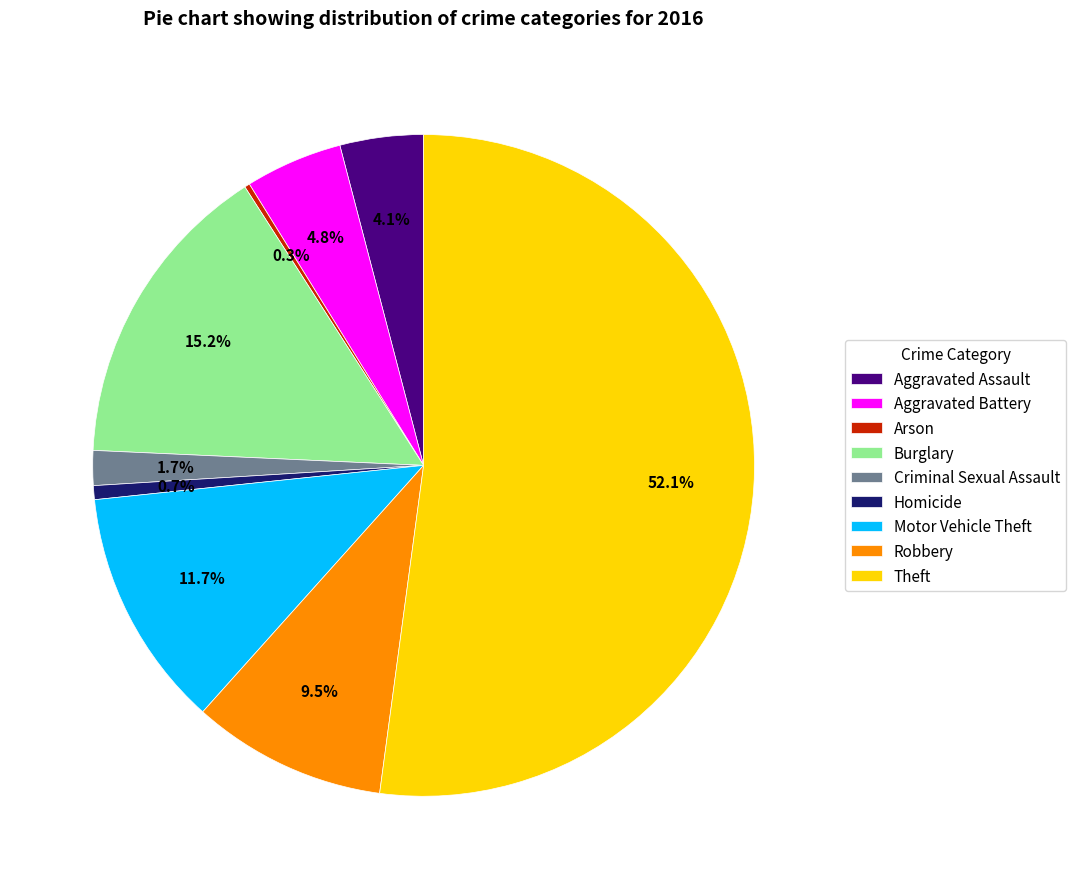

Which has a higher value, Theft or Homicide?

Theft